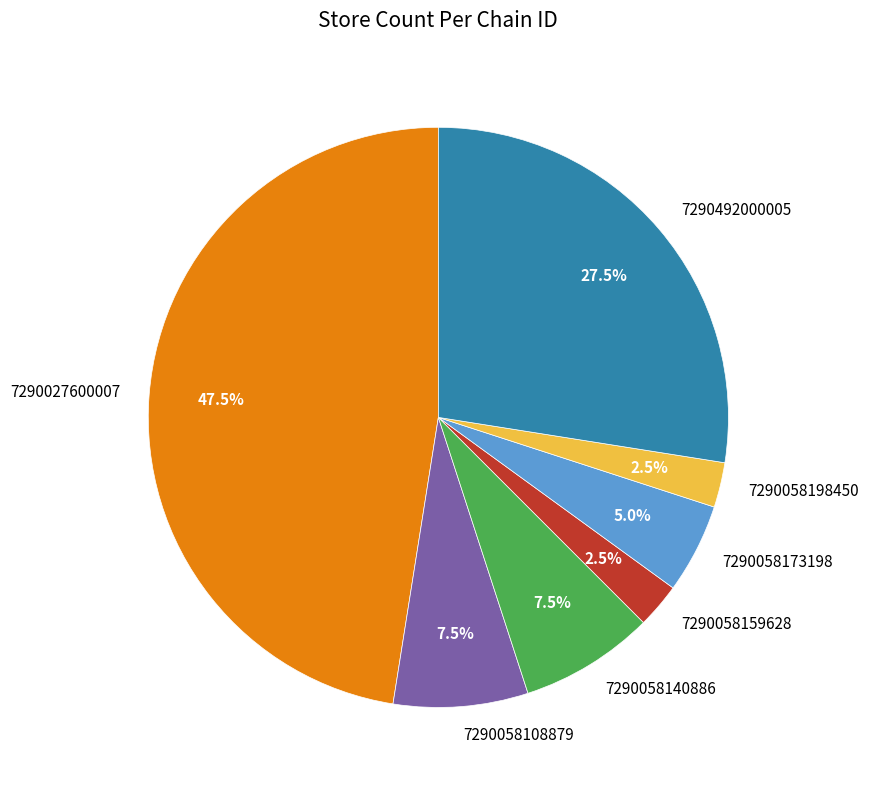

What portion of the pie excludes 7290058159628?

97.5%